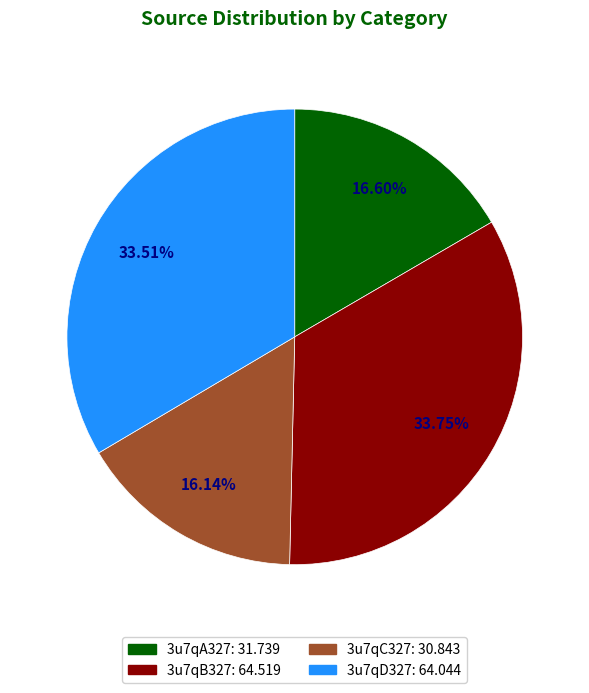

Combined, do 3u7qD327 and 3u7qA327 account for over 50%?

Yes